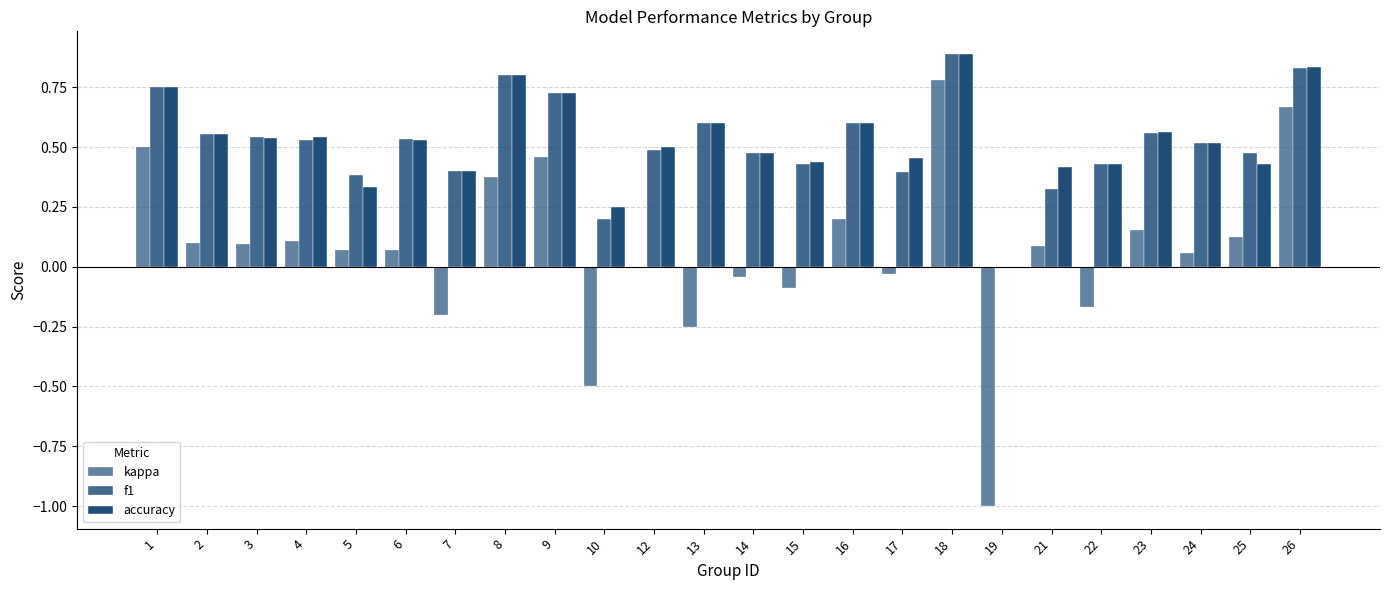

Count the number of categories in the chart.

24